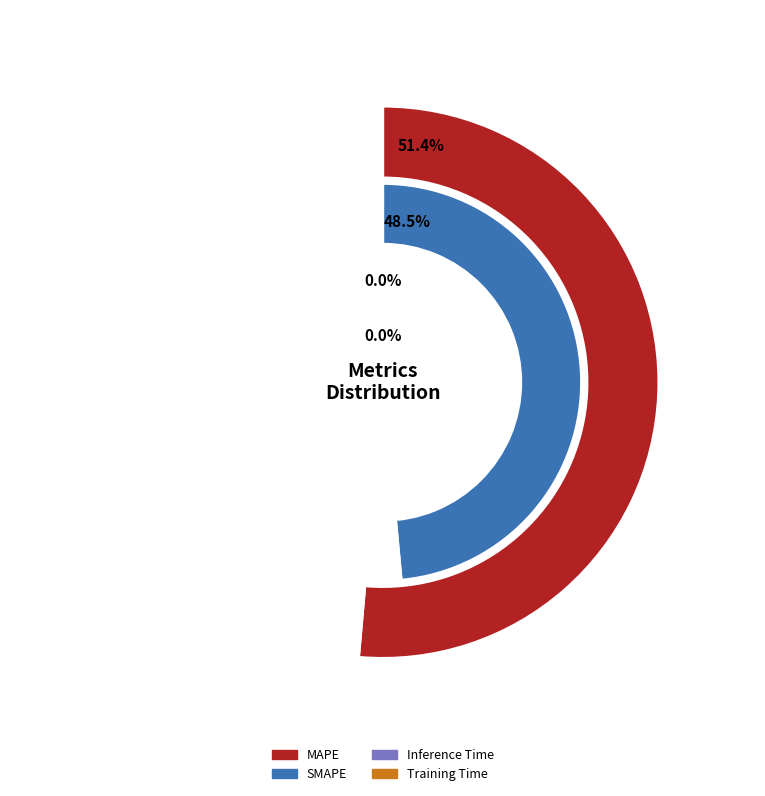

What percentage is NOT represented by Training Time?

100.0%